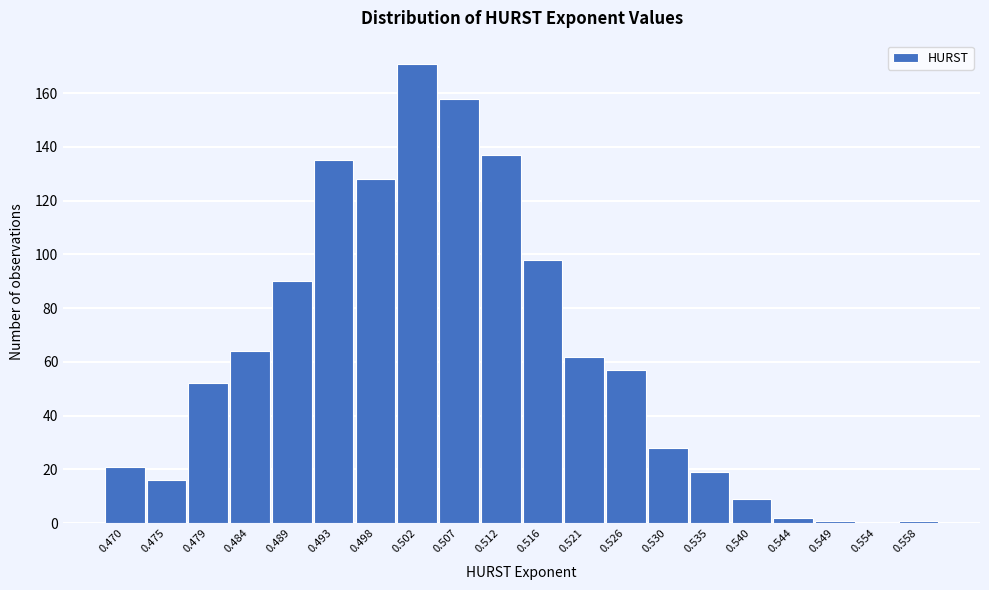

Reading left to right, extract all data points from this chart.

0.470=21	0.475=16	0.479=52	0.484=64	0.489=90	0.493=135	0.498=128	0.502=171	0.507=158	0.512=137	0.516=98	0.521=62	0.526=57	0.530=28	0.535=19	0.540=9	0.544=2	0.549=1	0.554=0	0.558=1